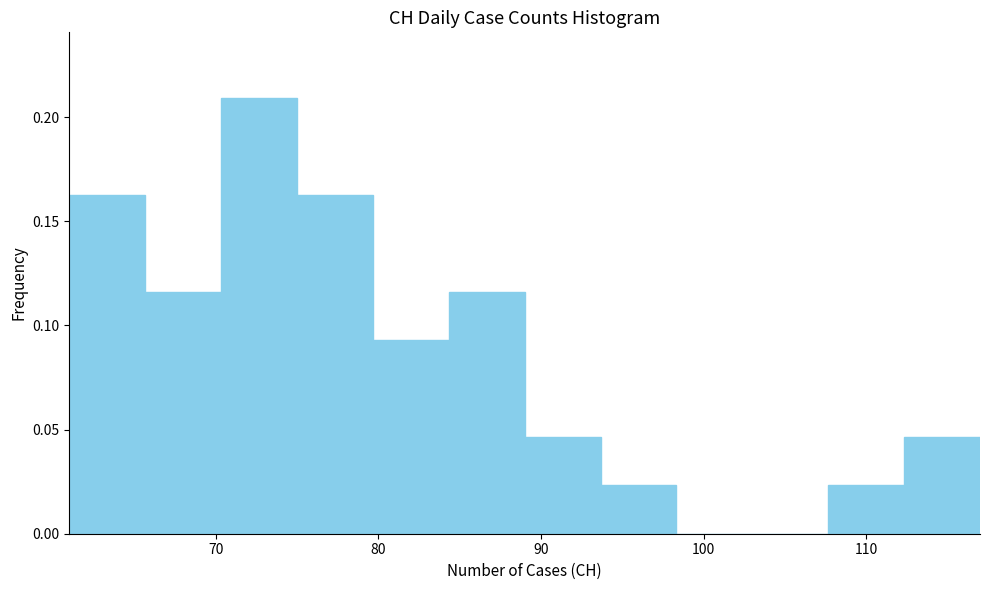

What is the height of the bar covering 89 to 94 on the x-axis? Neither the bar edges nor the heights are printed on the chart, so give them approximately, as read against the axes.

0.045